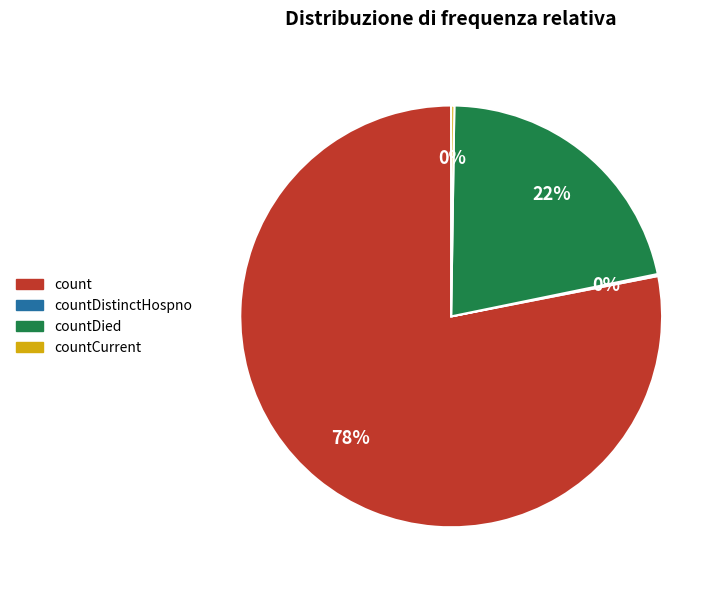

To the nearest percent, what is the difference between the largest and smallest slice percentages?

78%